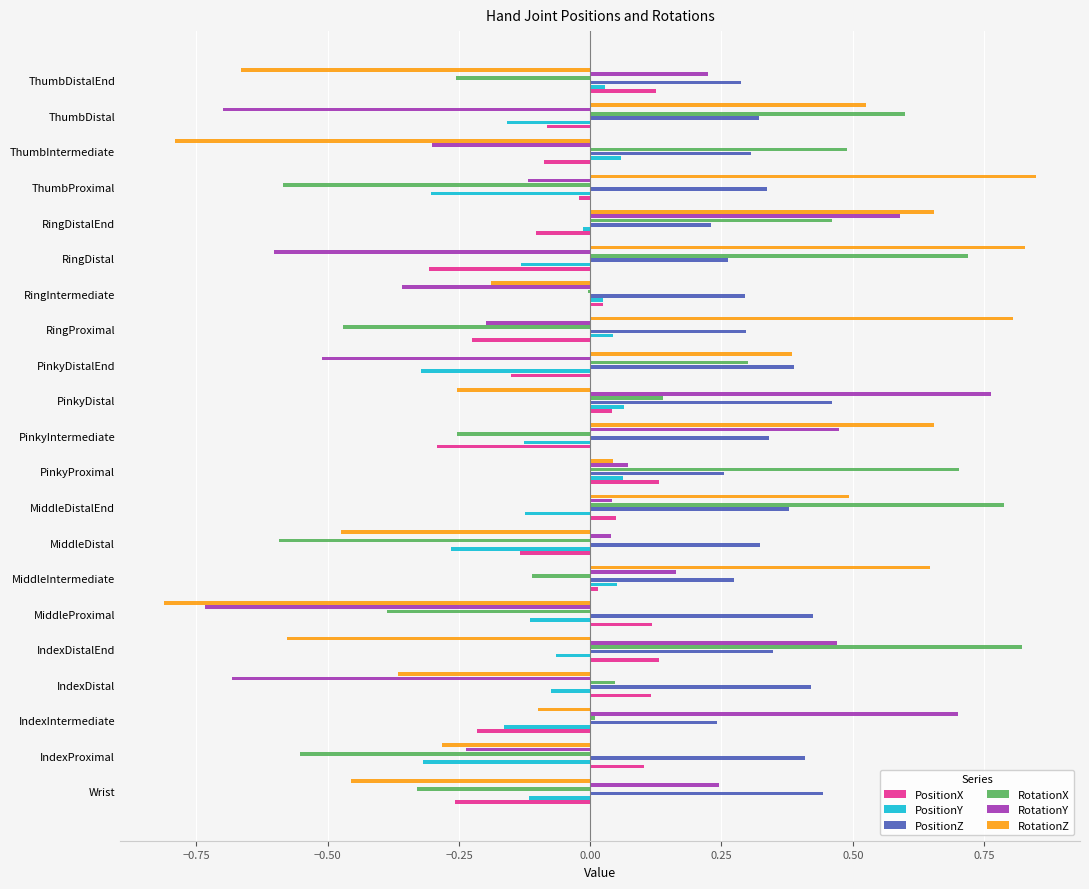

Which series has the largest total across all categories?

PositionZ